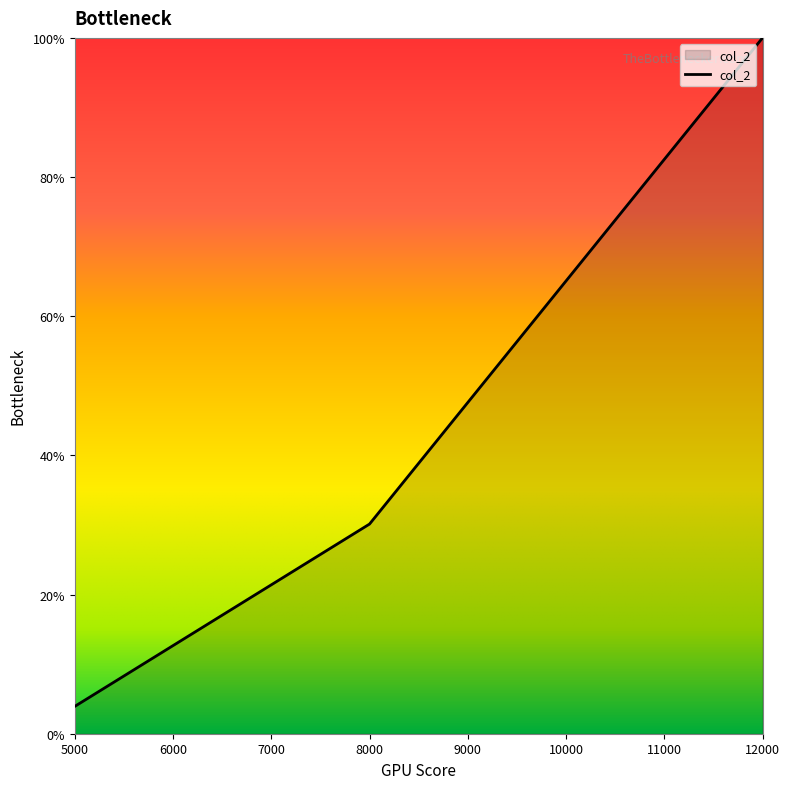

What is the greatest value displayed?

100.0